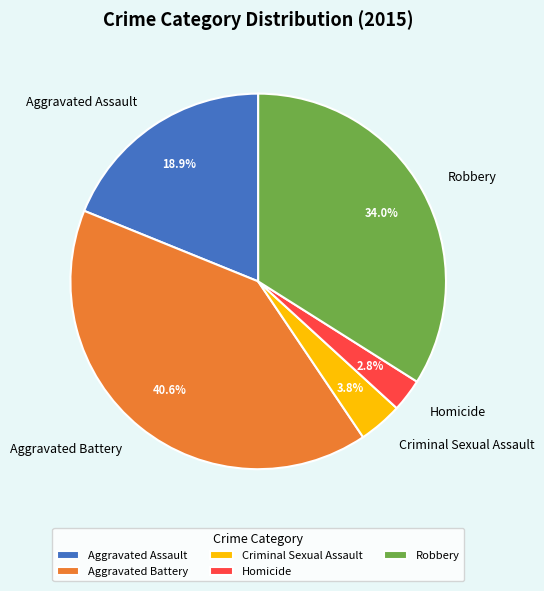

To the nearest percent, what is the average slice percentage?

20%